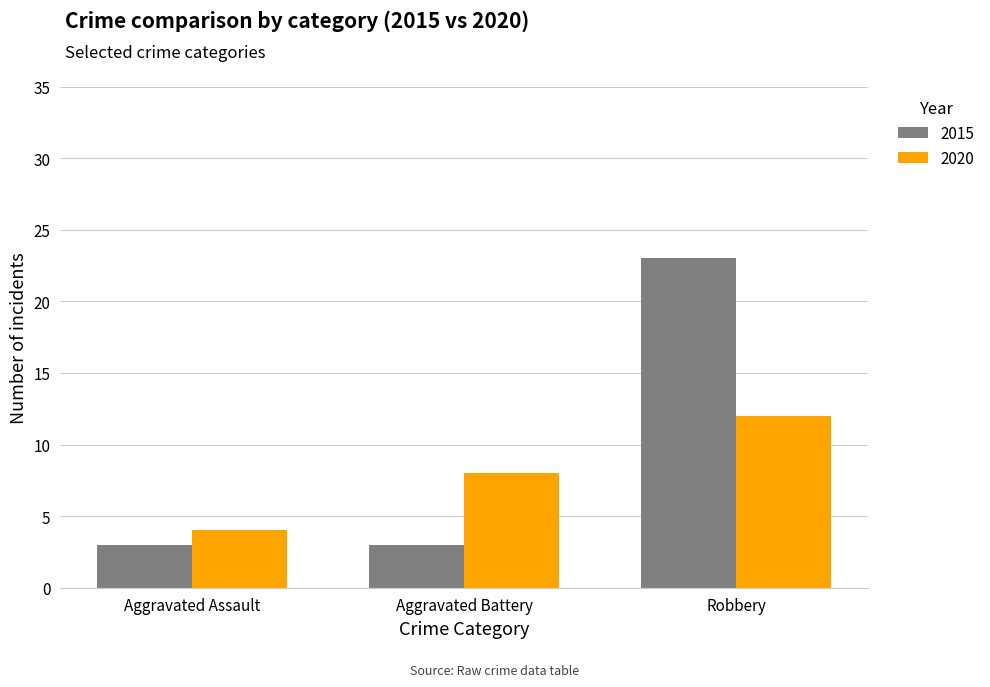

The 2015 series shows 3 at Aggravated Battery. True or false?

True